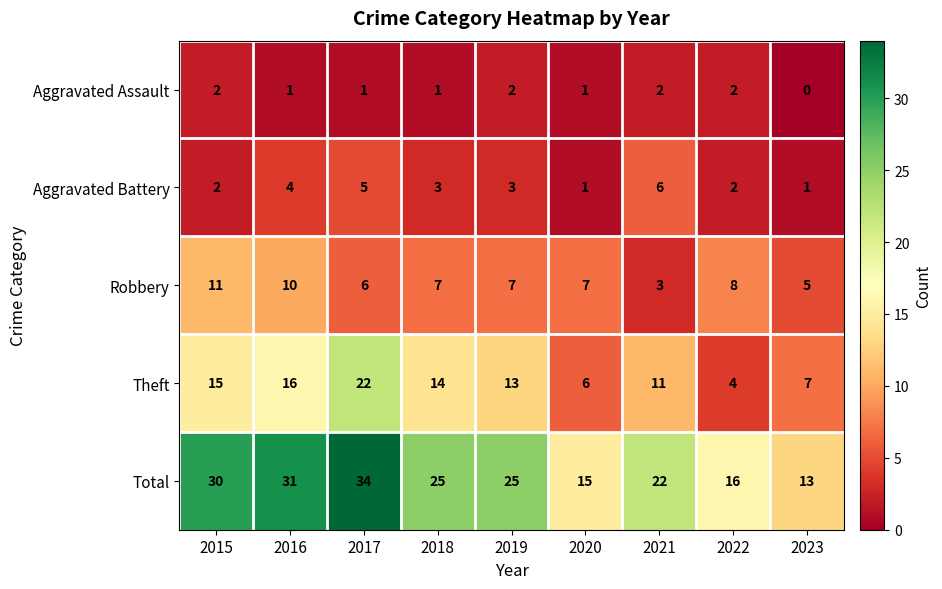

What is the sum of all Theft values?

108